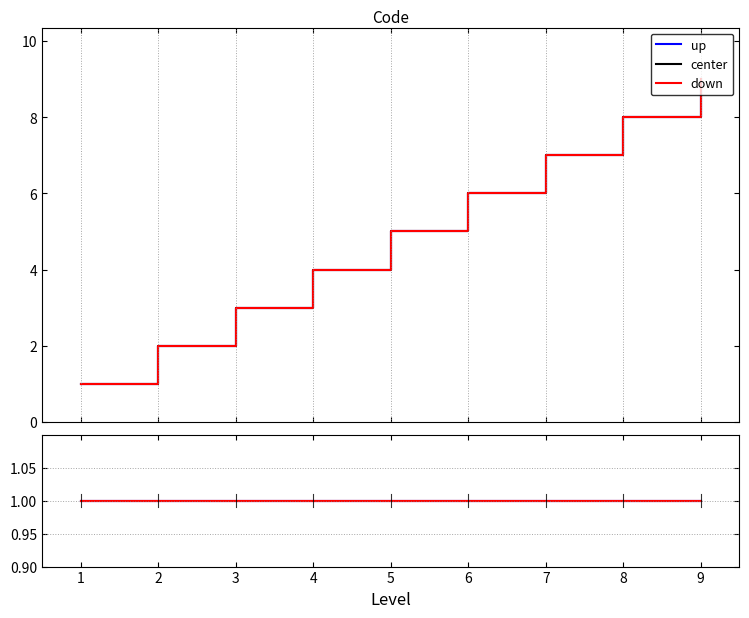

What are all the series names shown in the legend?

up, center, down